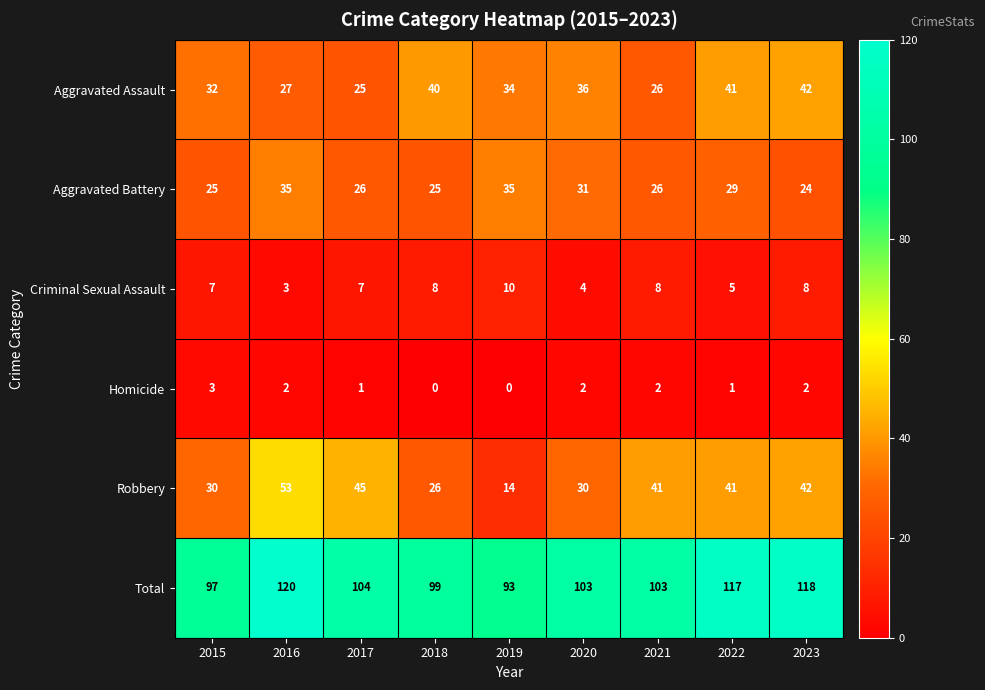

The value of Homicide at 2019 is 0. True or false?

True